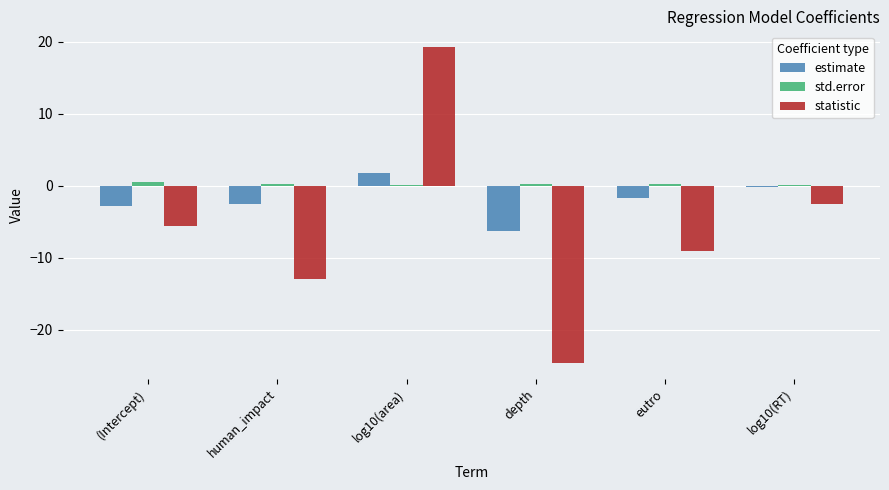

How many groups of bars are there?

6